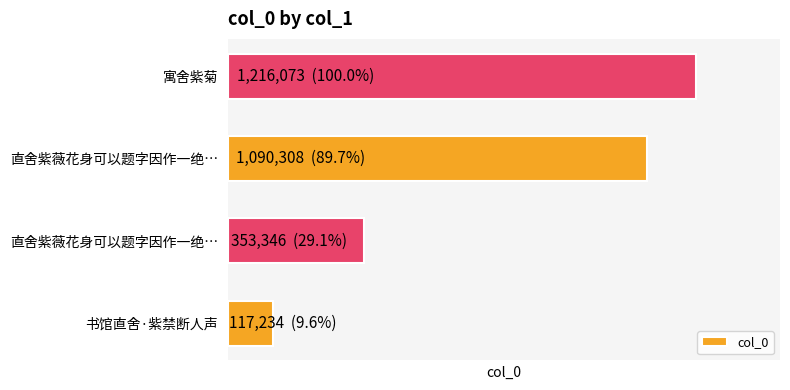

How many values are between 353346 and 1216073?

3